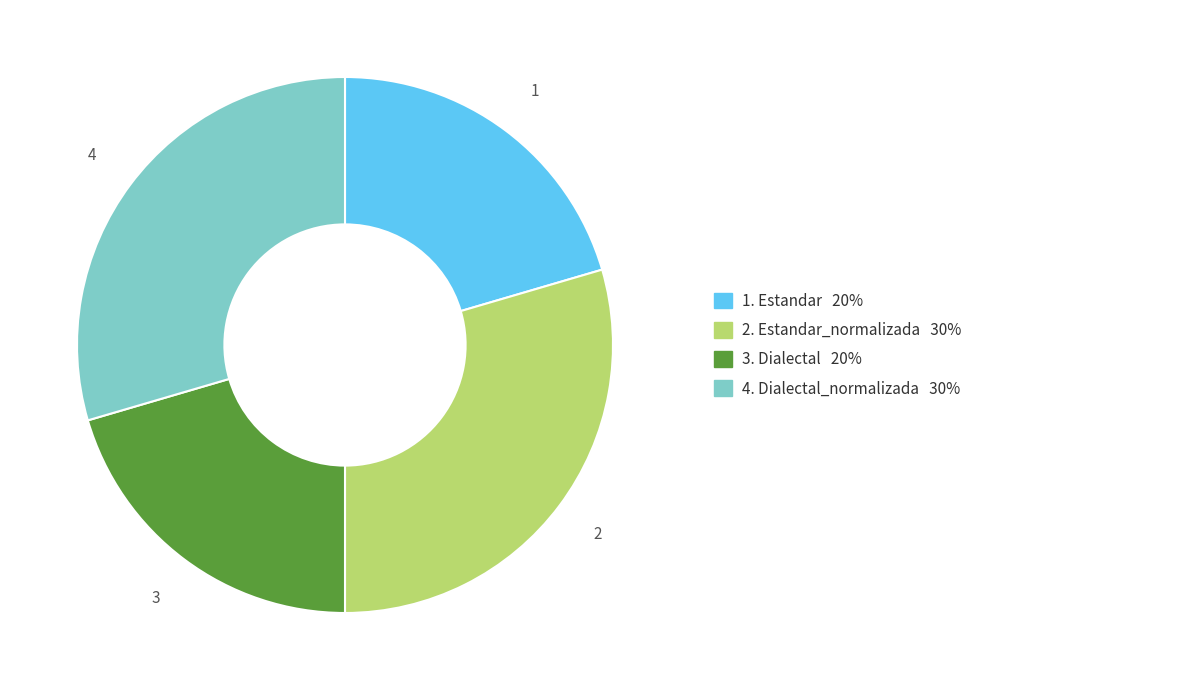

Is there a majority slice in this chart?

No